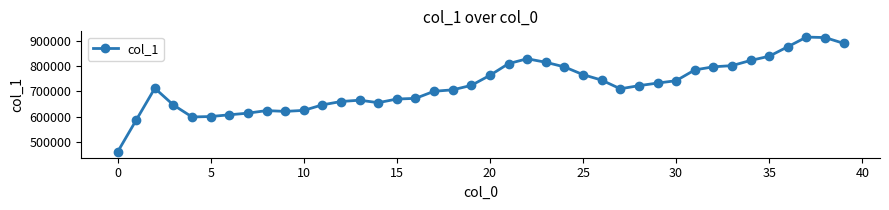

True or false: the data has more than 0 interior local peaks.

True